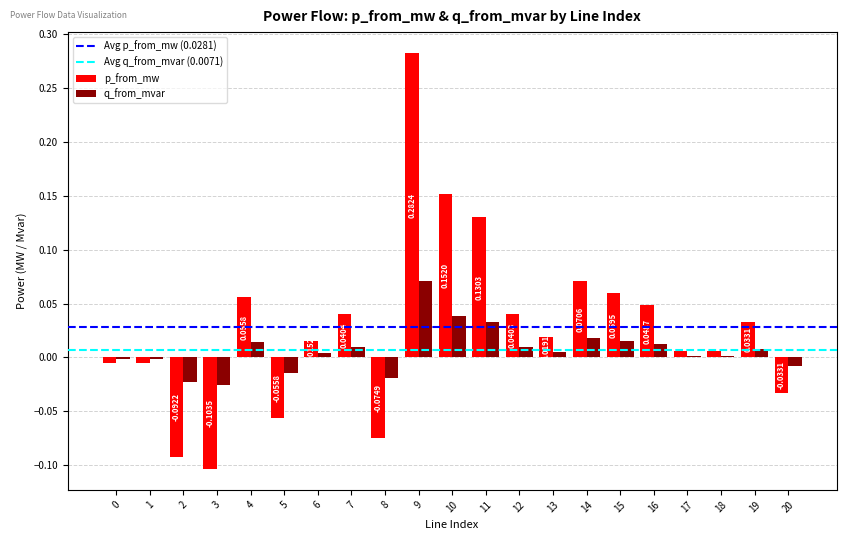

Which series has the largest range (max minus min)?

p_from_mw